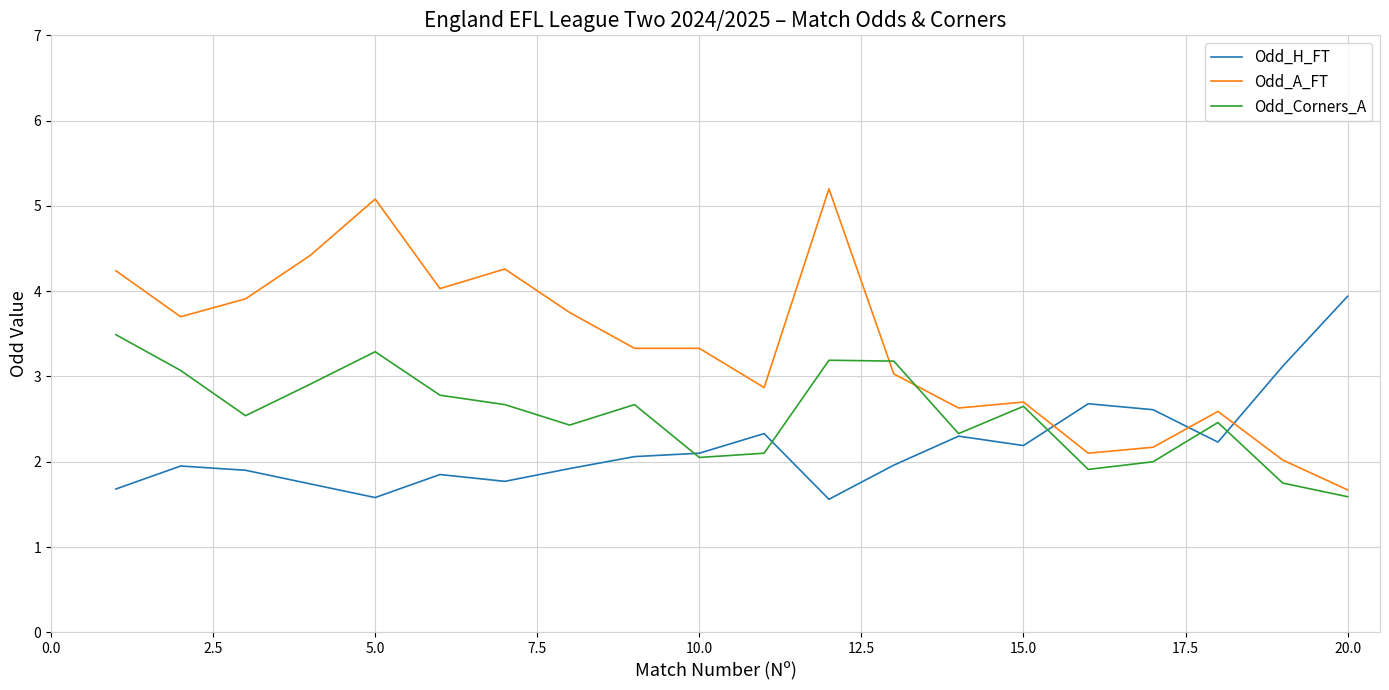

Which series has the largest total across all categories?

Odd_A_FT